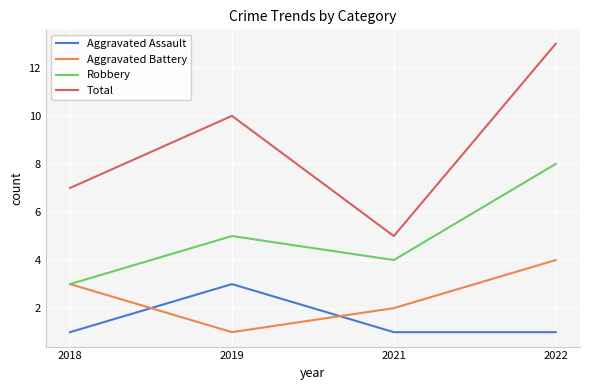

What value does the Total series have at 2018?

7